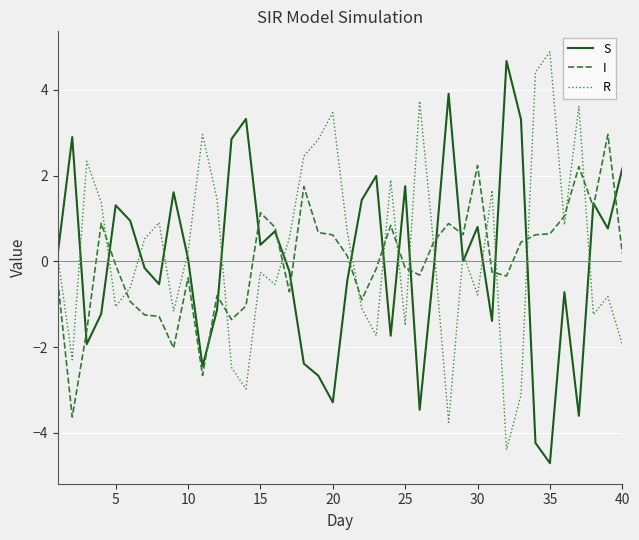

What is the maximum value for S?

4.7